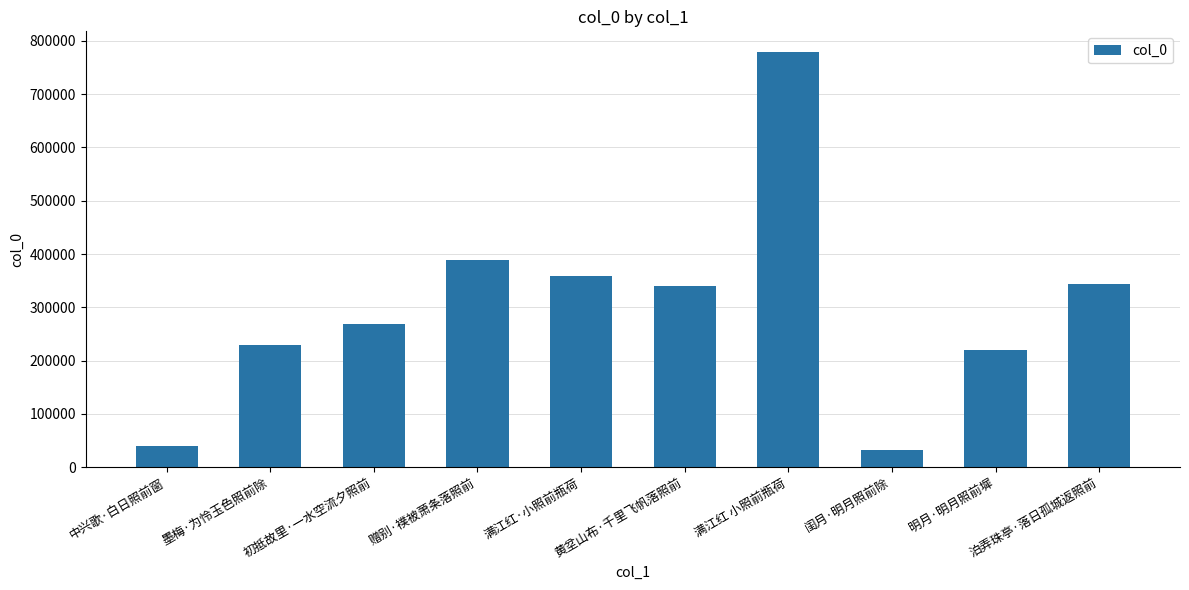

What is the ratio of the value at 初抵故里·一水空流夕照前 to the value at 满江红 小照前瓶荷?

0.3